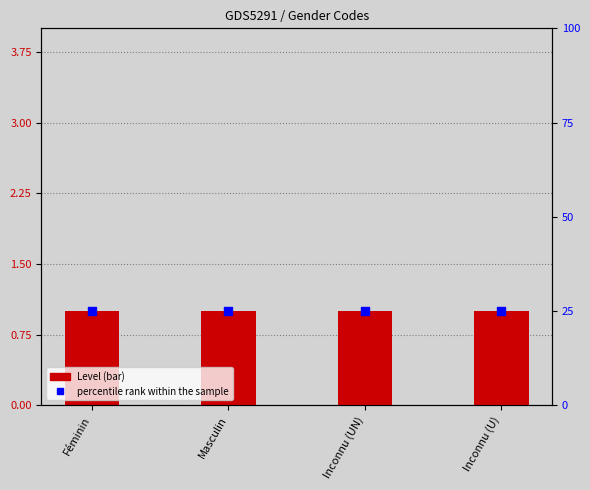

What is the total value across all series at Inconnu (UN)?

26